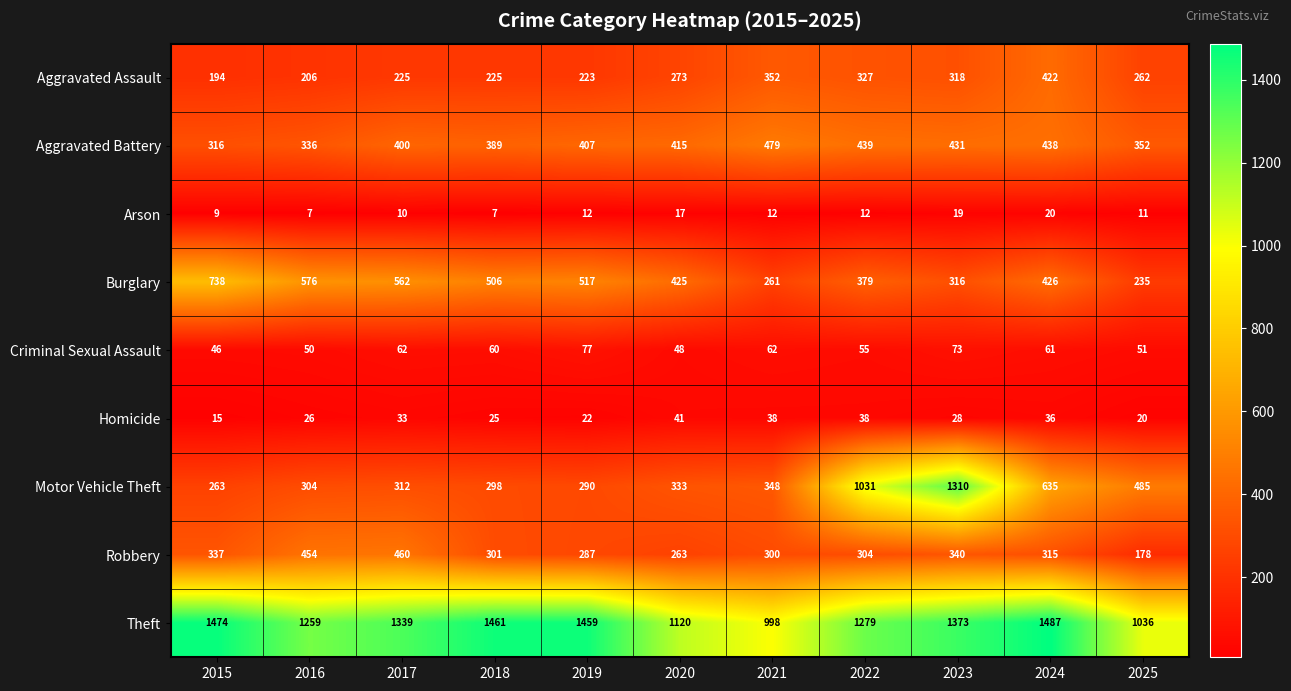

Which series has the largest range (max minus min)?

Motor Vehicle Theft